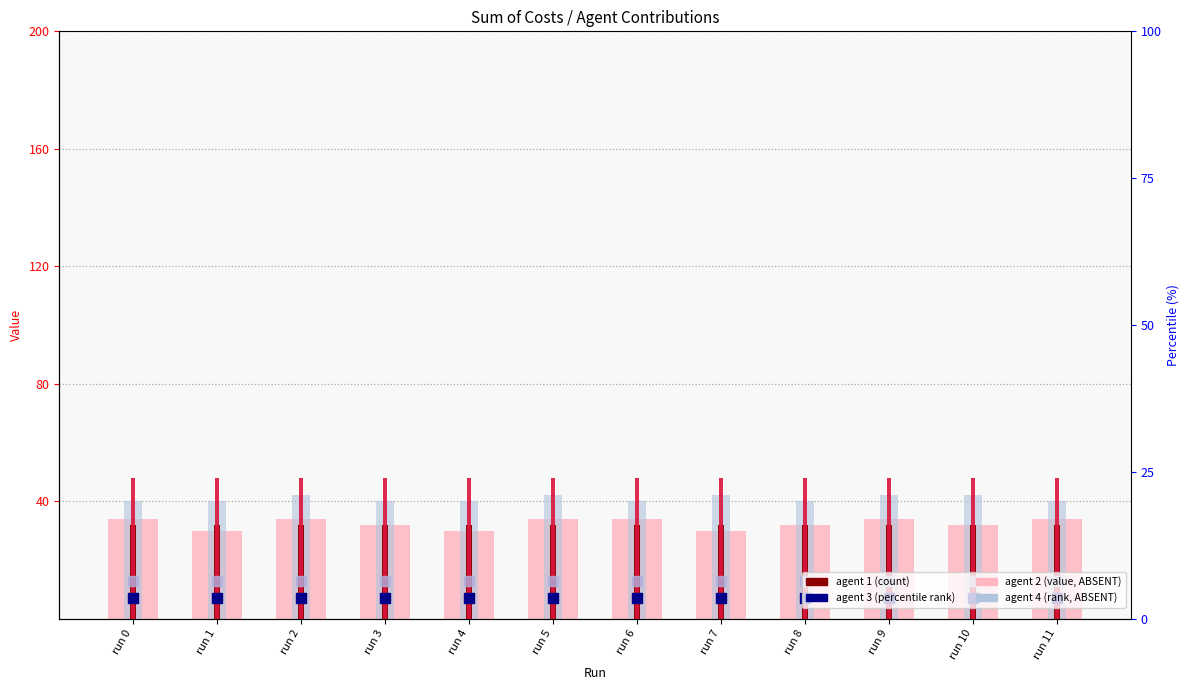

At which category is the sum across all series the highest?

run 2